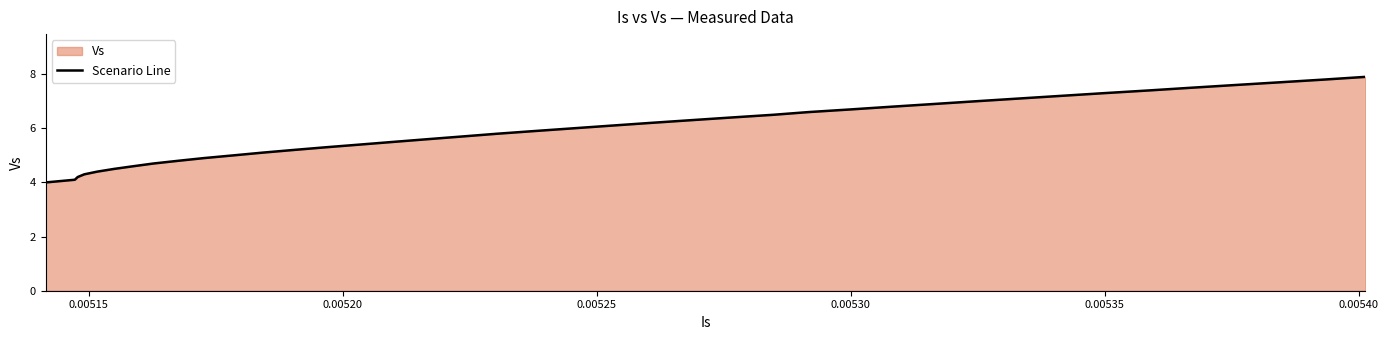

Count the number of values greater than 6.

19